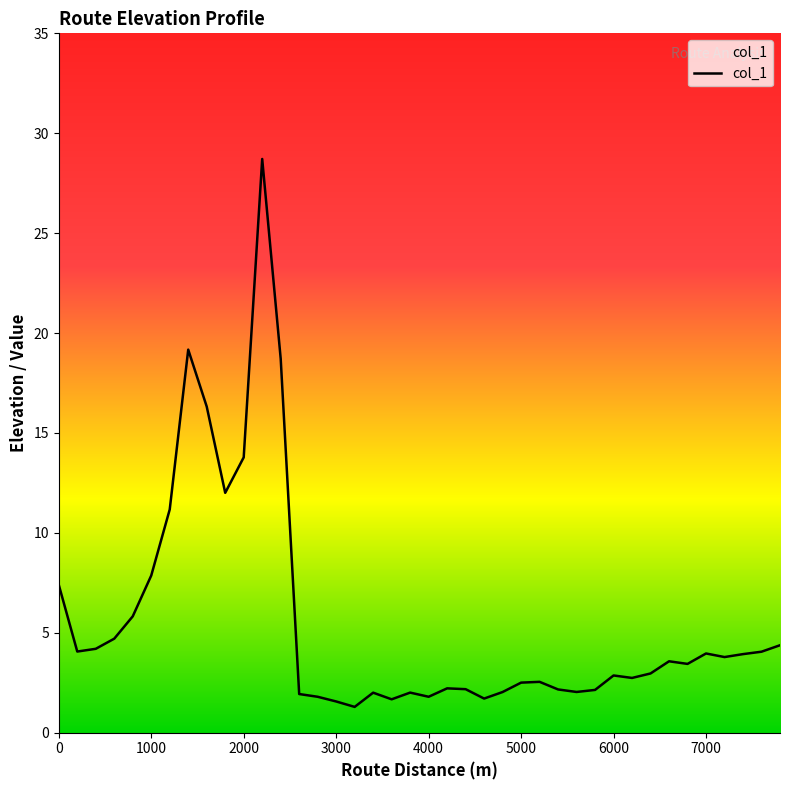

What is the smallest value displayed?

1.3